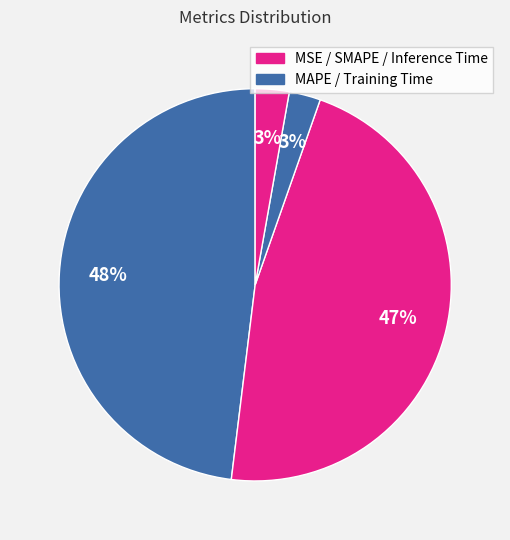

Rank the categories by value from lowest to highest.

MSE, Training Time, Inference Time, SMAPE, MAPE